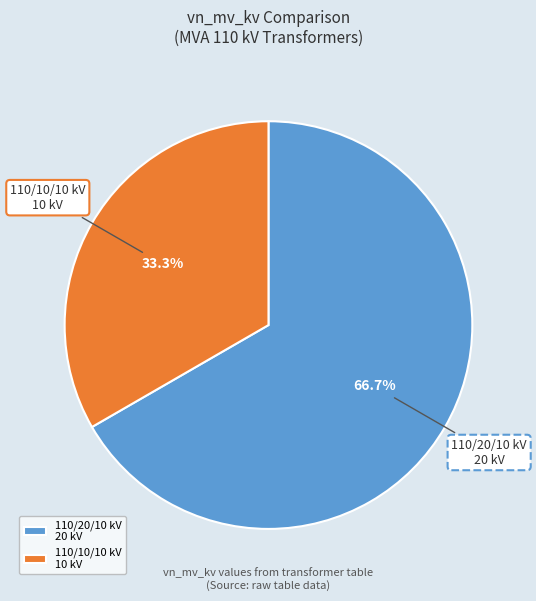

Which slice is the smallest?

110/10/10 kV 10 kV